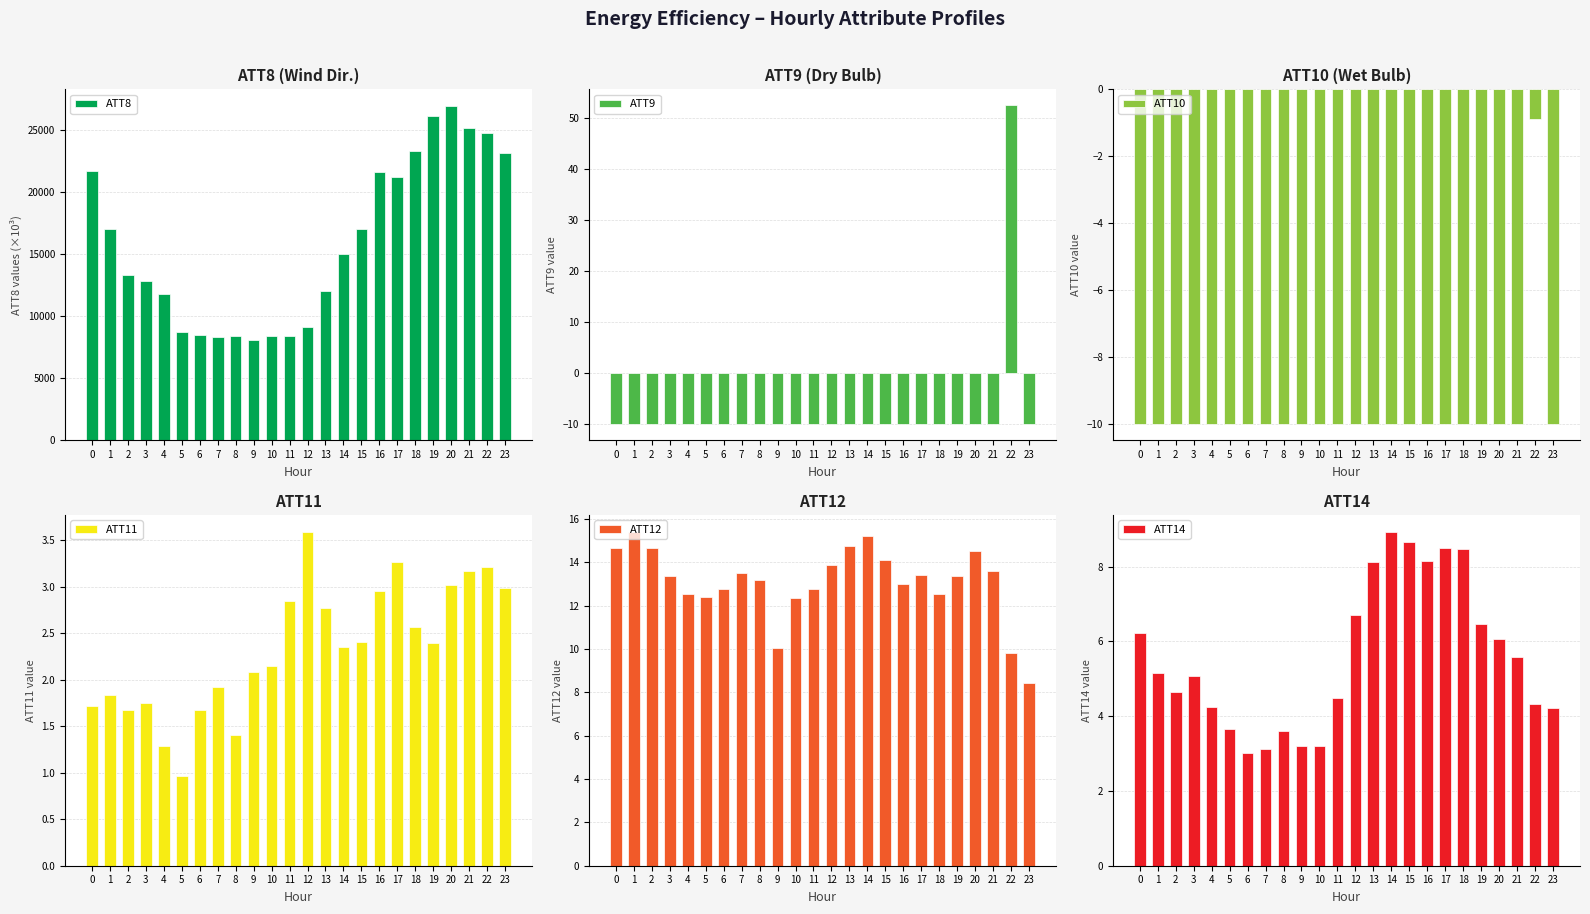

What is the difference between the ATT11 values at 2 and 8?

0.3